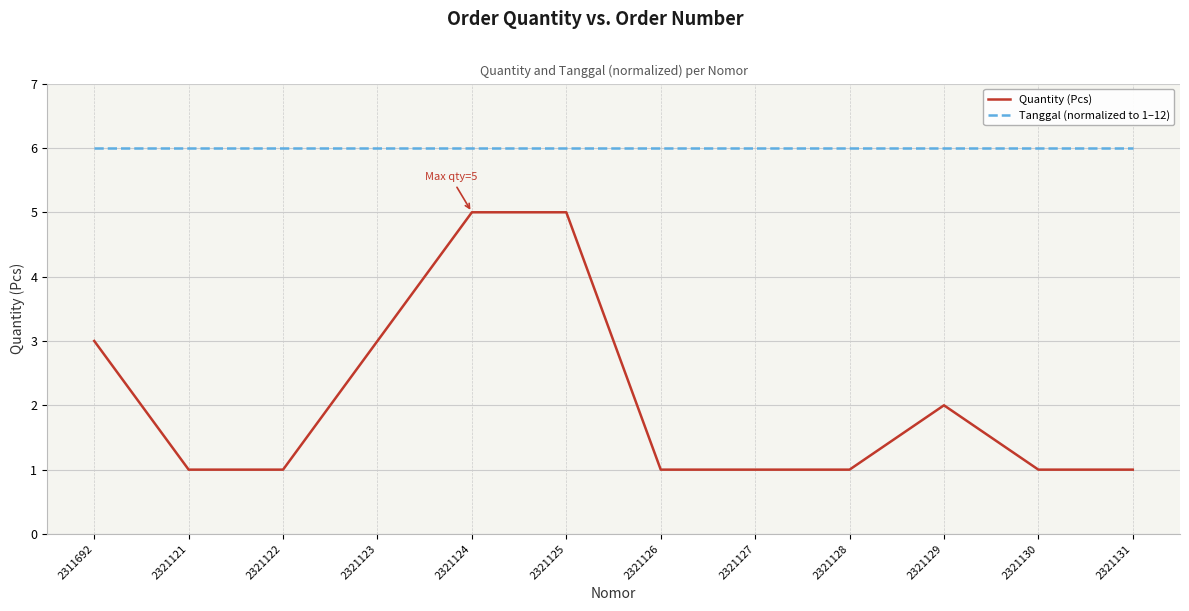

True or false: Quantity (Pcs) has more than 0 points higher than both neighbors.

True